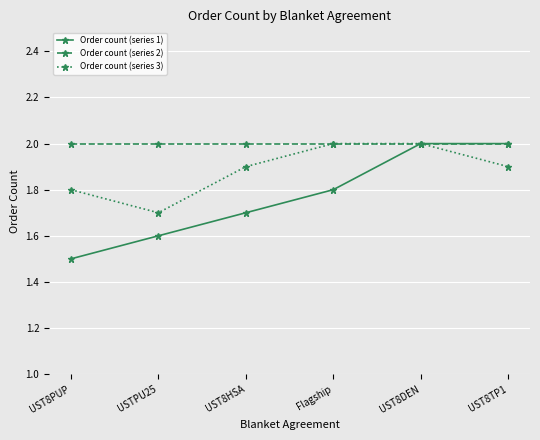

What position from the right is Flagship?

3